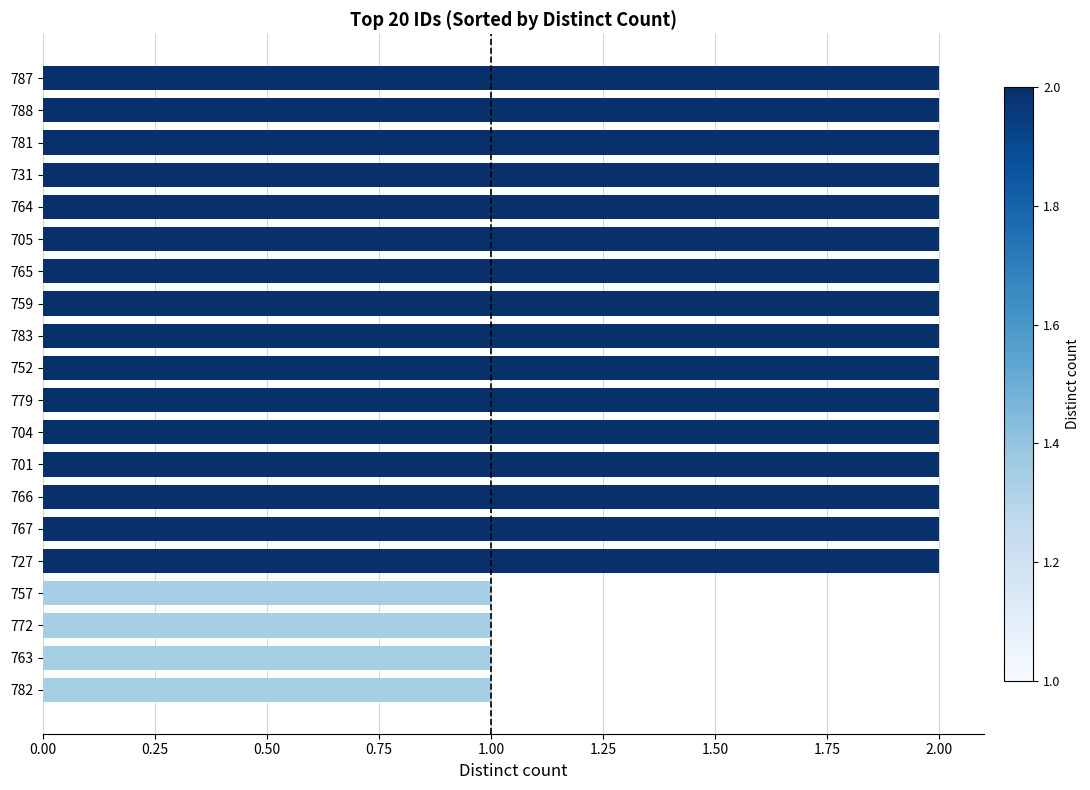

Approximately how many times larger is the value at 763 compared to 779?

0.5